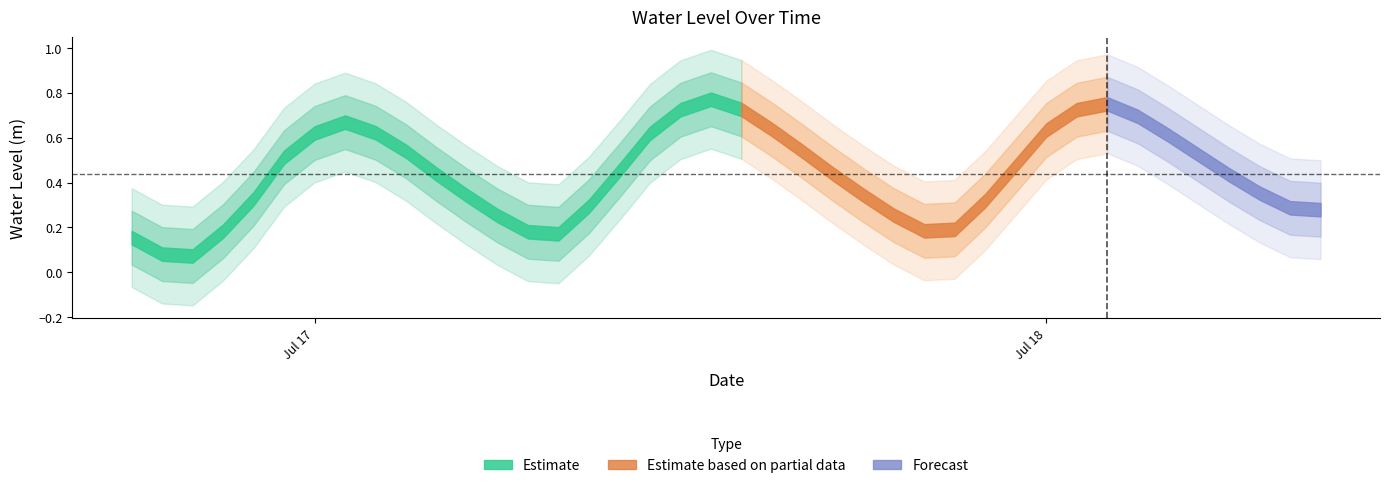

Read the value at 2025-07-17 07:00:00.

0.2